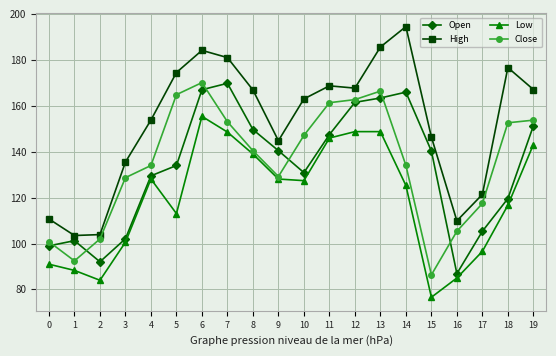

Which series has the widest spread of values?

High